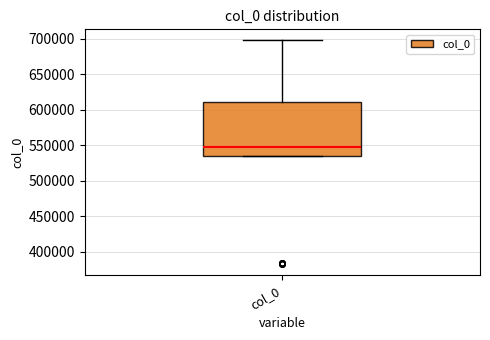

Where is the upper edge of the box for col_0 on the y-axis? The values are not printed on the chart, so give them approximately, as read against the axis.

610000